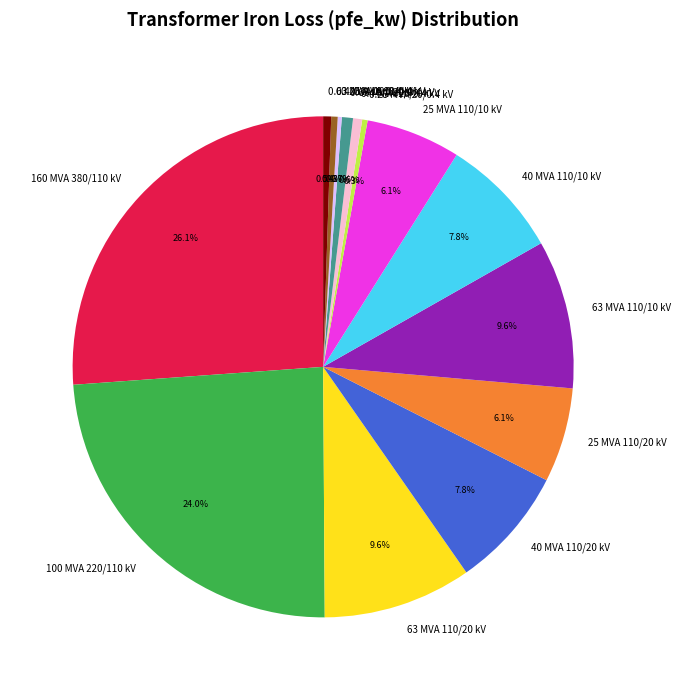

To the nearest percent, what is the difference between the 0.25 MVA 20/0.4 kV and 63 MVA 110/20 kV slice percentages?

9%